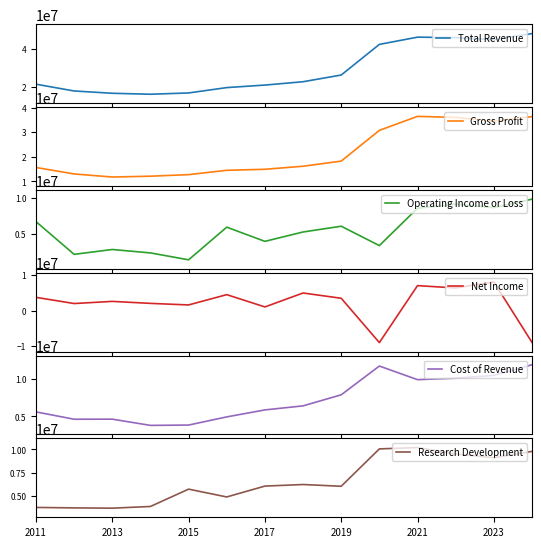

True or false: Total Revenue has a value of 42518000 at 9.

True